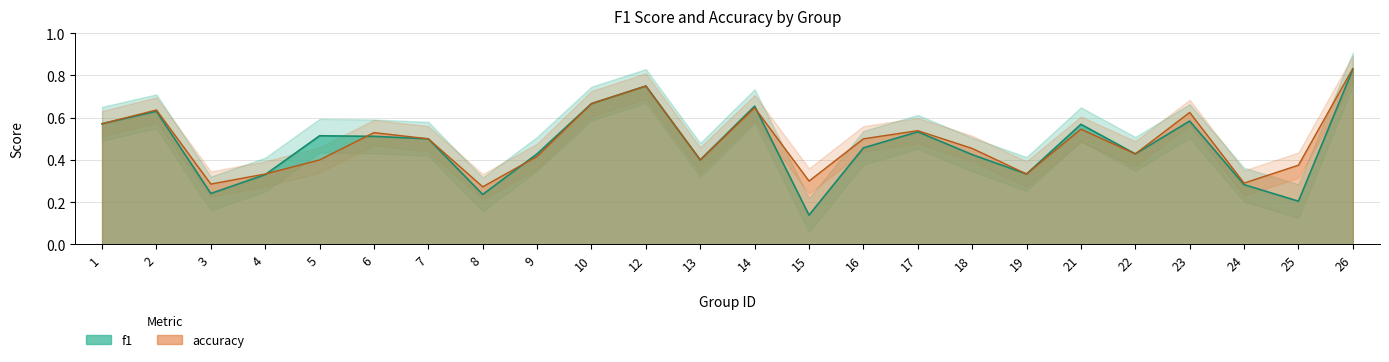

How many lines are shown in the chart?

2